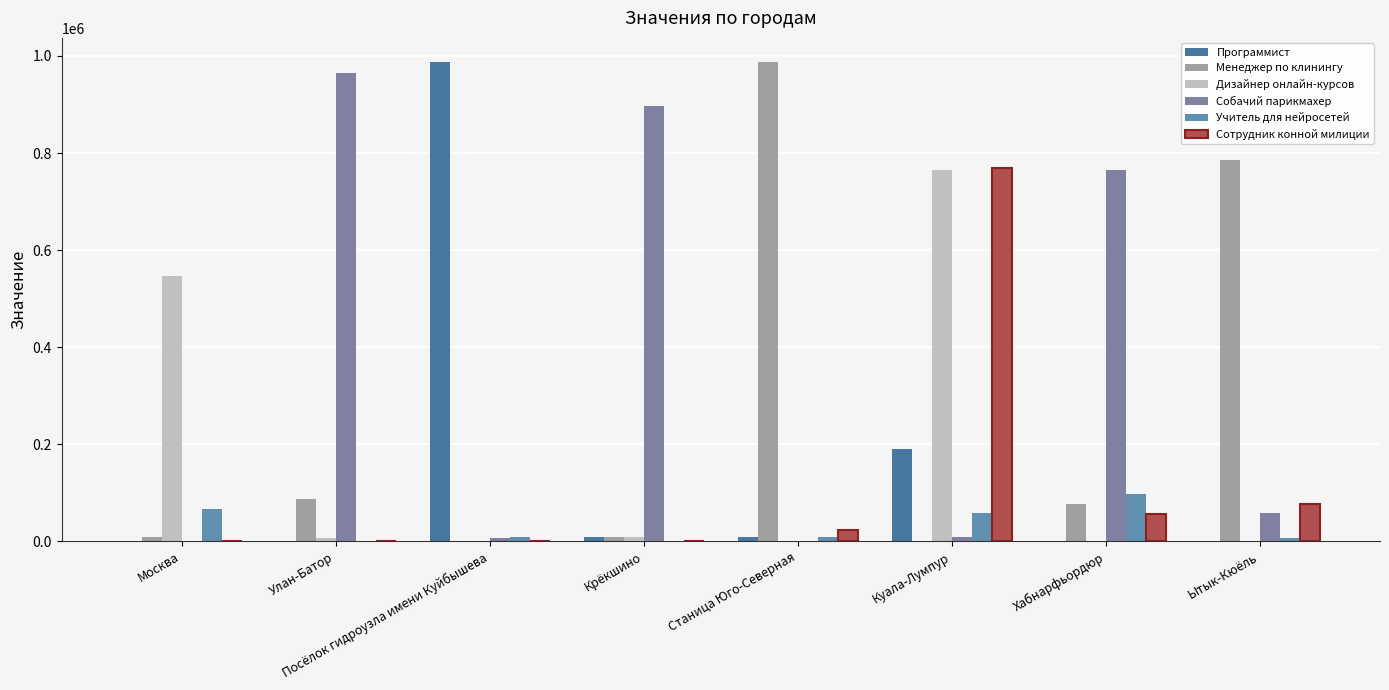

What is the sum of all Собачий парикмахер values?

2707436